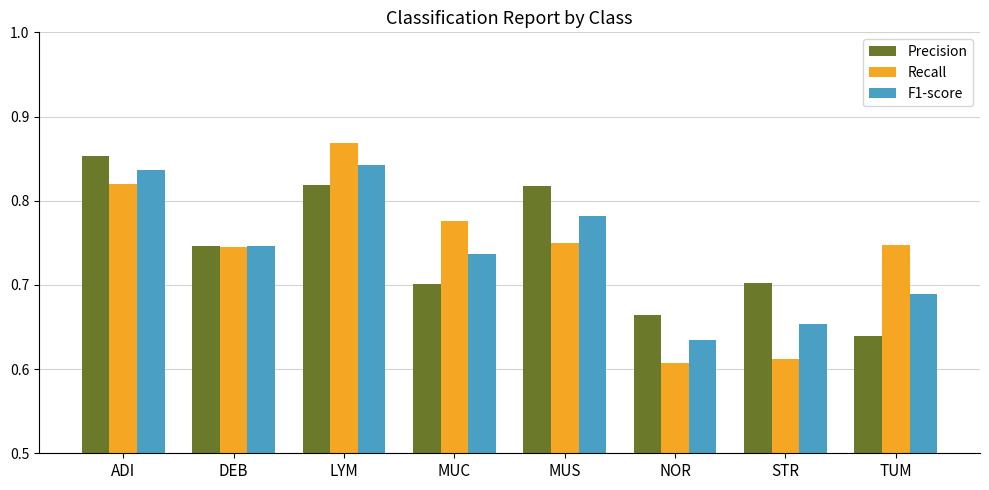

What is the sum of all Recall values?

5.9